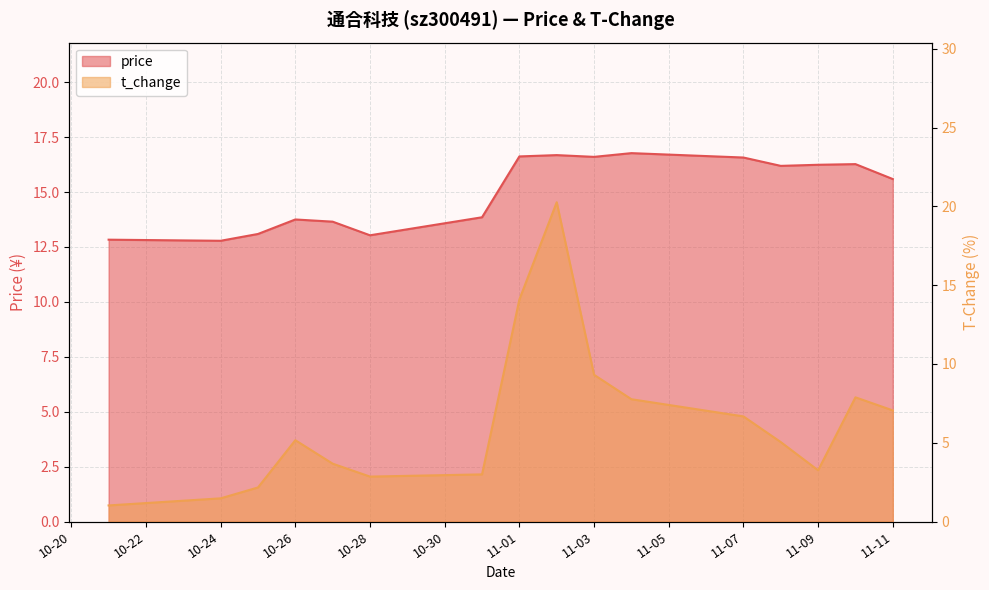

What is the approximate value of t_change at 2022-11-08?

5.0